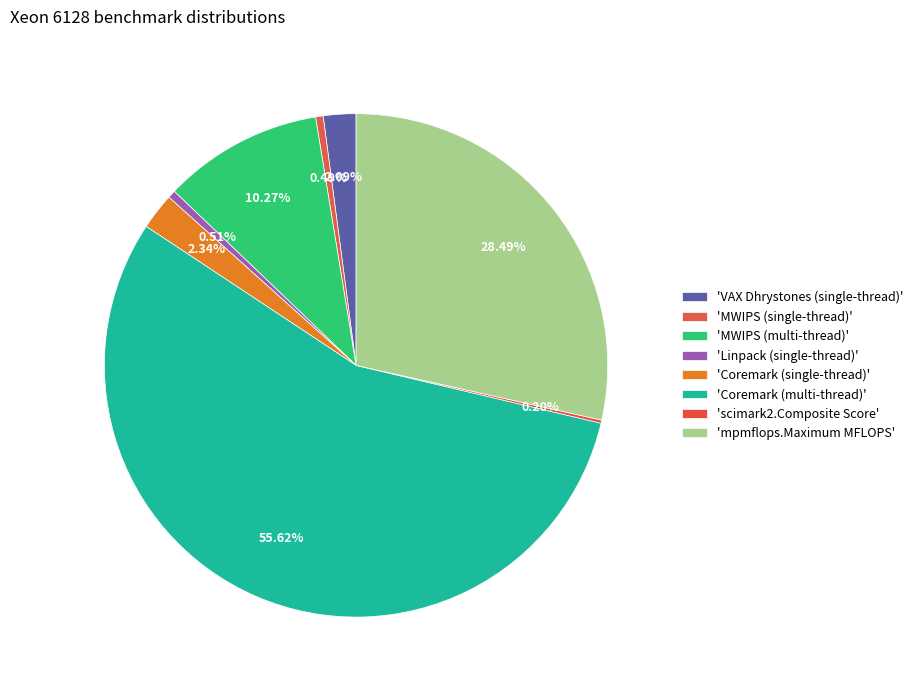

Which slice represents more than half of the pie?

Coremark (multi-thread)